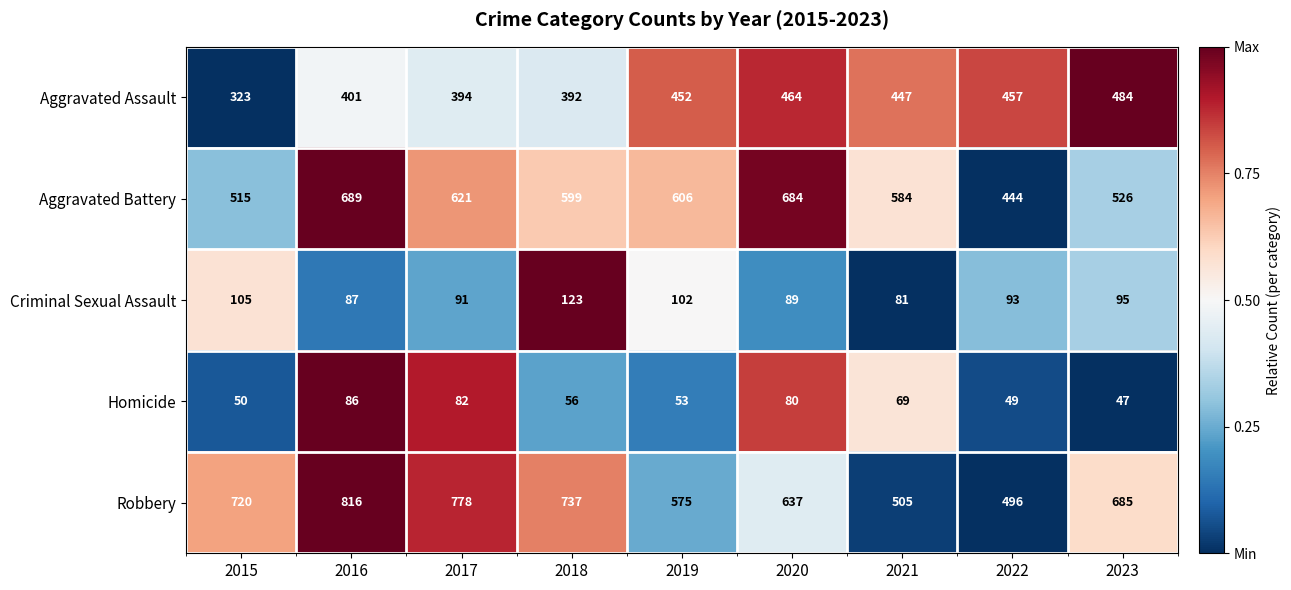

What is the sum of the Aggravated Assault values at 2023 and 2019?

936